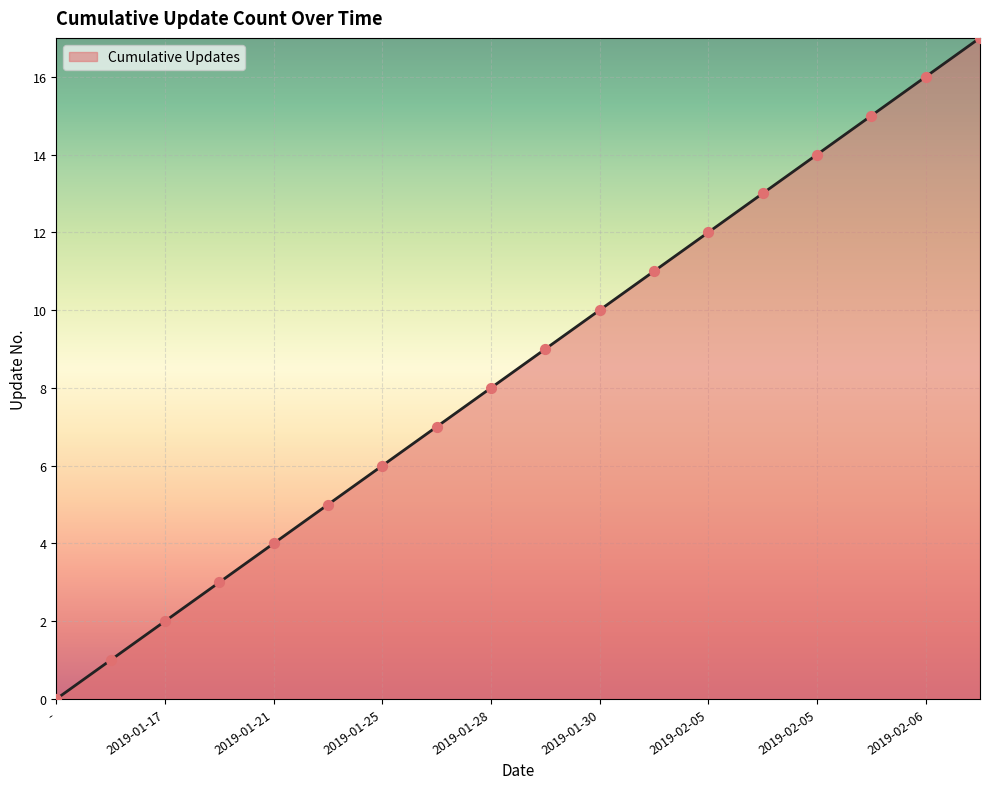

What is the greatest value displayed?

17